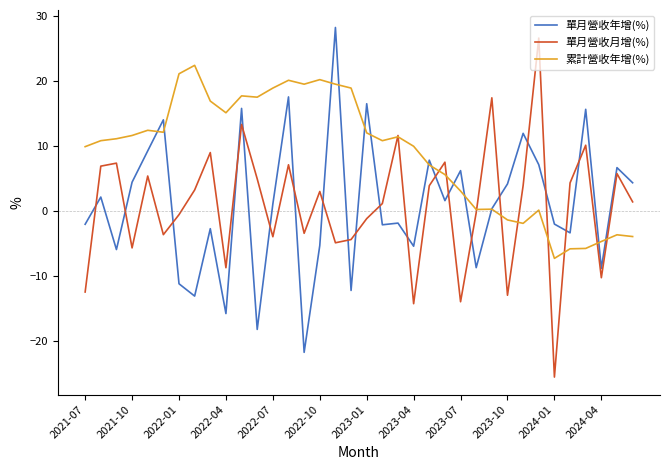

How many times do 累計營收年增(%) and 單月營收年增(%) cross each other?

13